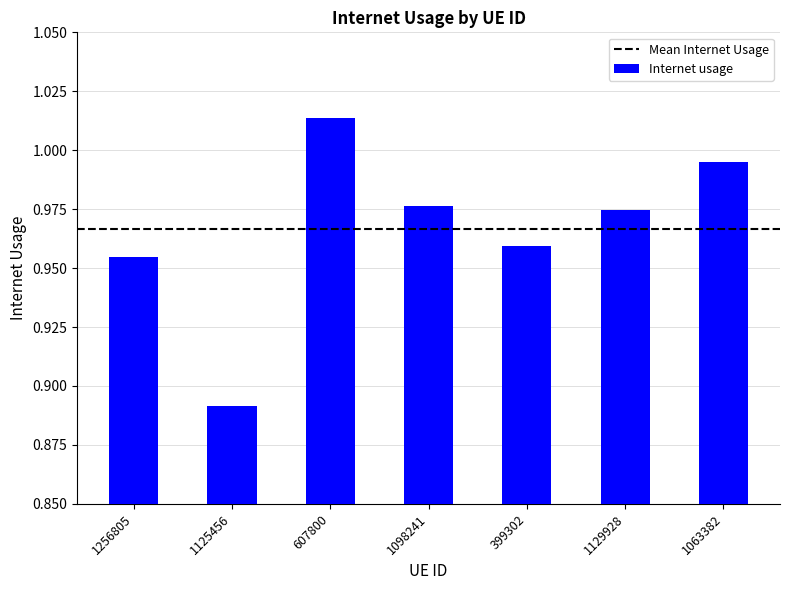

Which has a higher value, 1129928 or 399302?

1129928